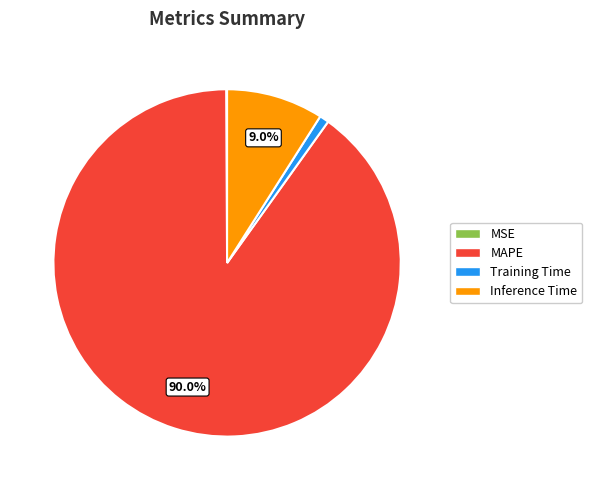

How much of the chart is everything except Inference Time?

91.0%